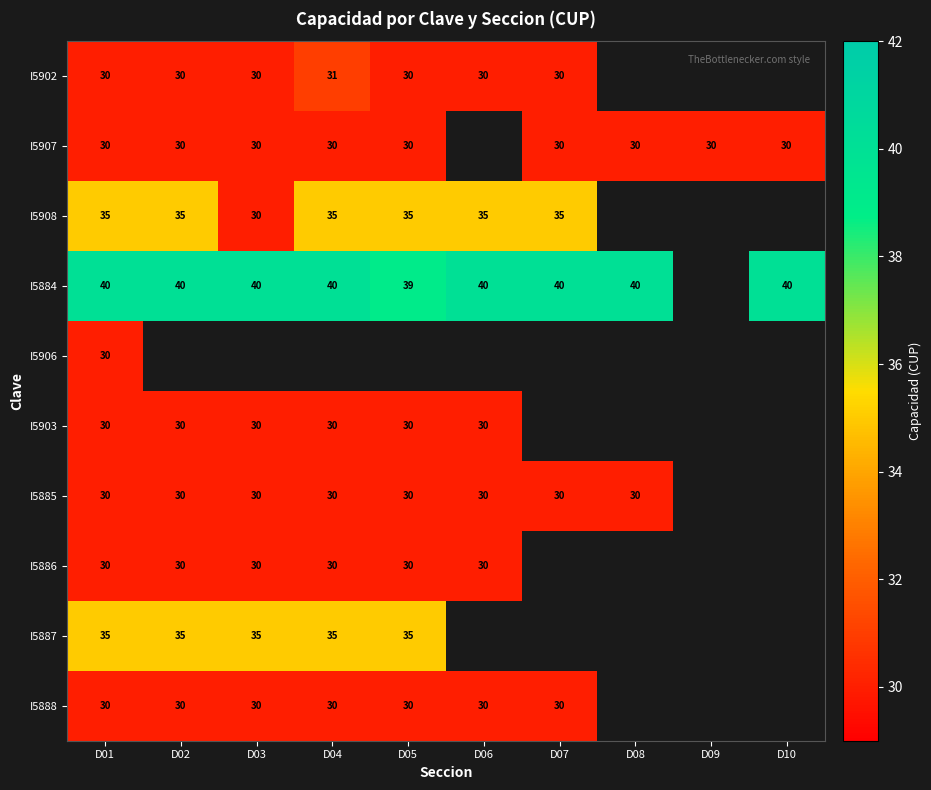

True or false: I5902 has a value of 9 at D04.

False